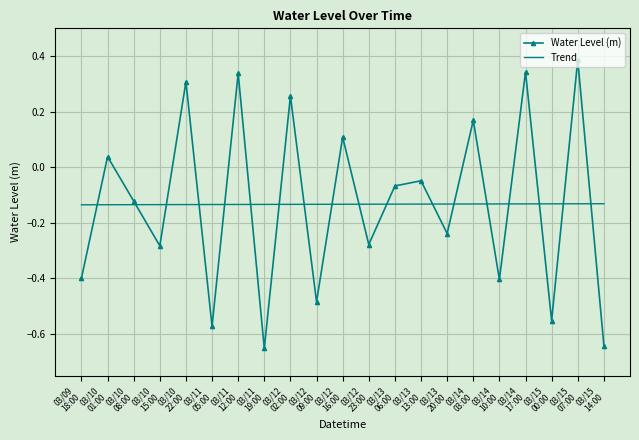

True or false: Water Level (m) and Trend cross at least once.

True